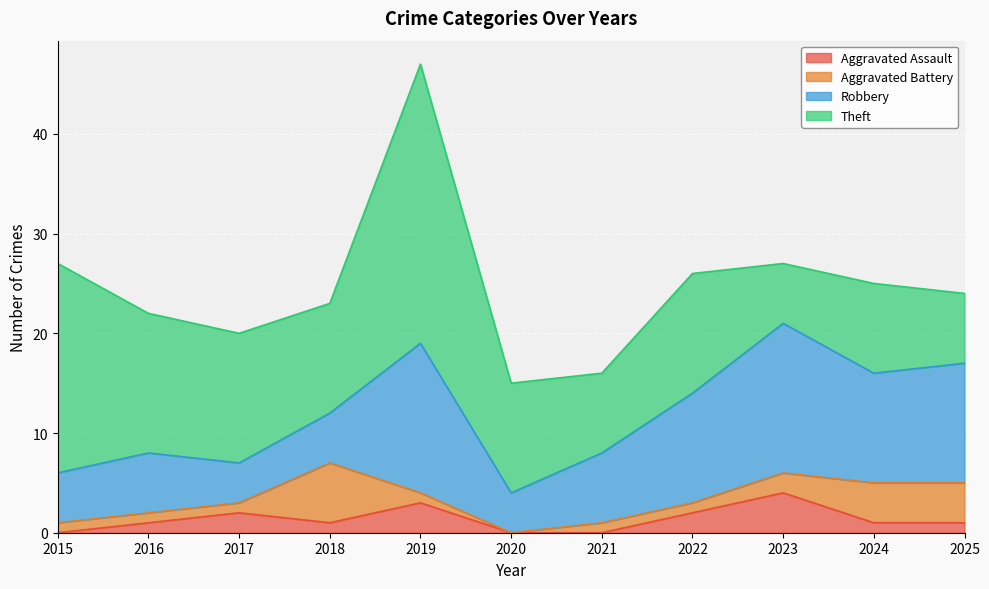

At which label does Robbery first exceed 7?

2019